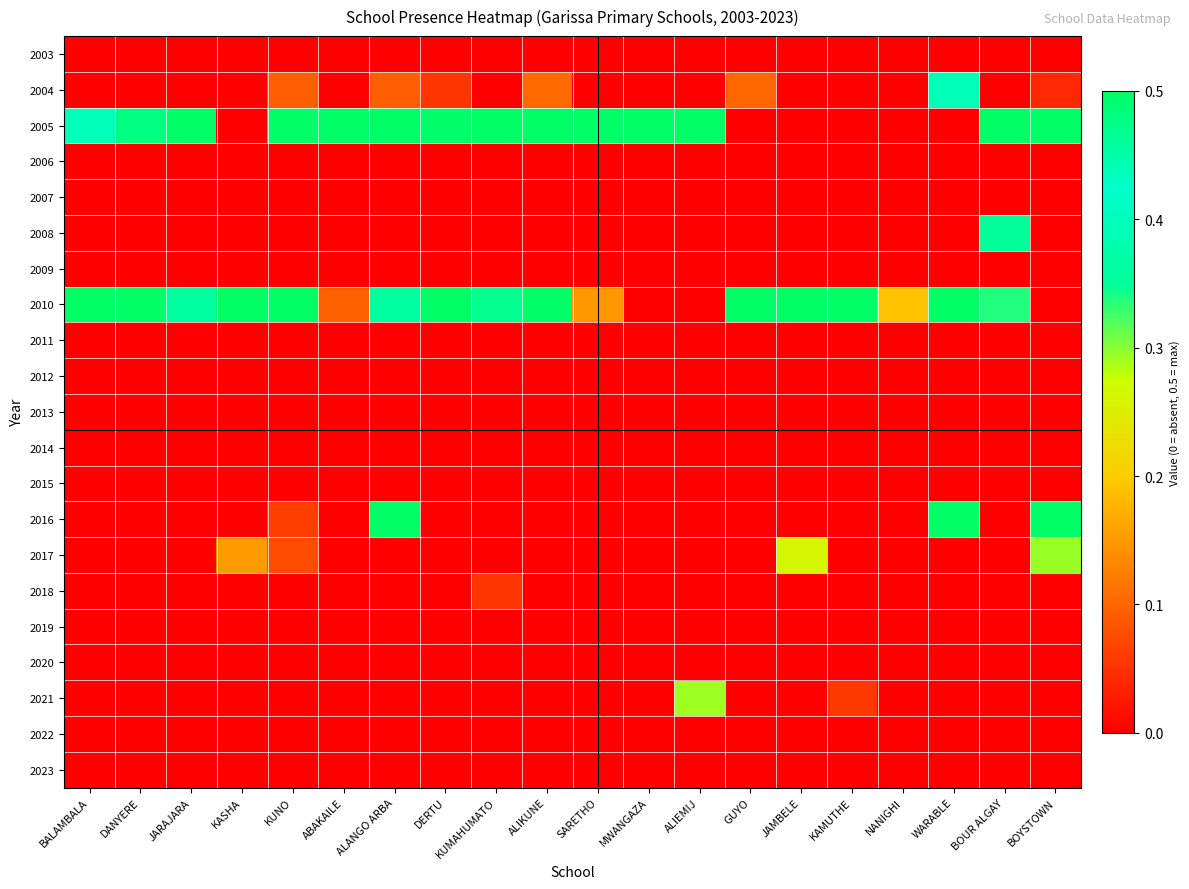

Reading left to right, extract all data points from this chart.

2003: BALAMBALA=0.0	DANYERE=0.0	JARAJARA=0.0	KASHA=0.0	KUNO=0.0	ABAKAILE=0.0	ALANGO ARBA=0.0	DERTU=0.0	KUMAHUMATO=0.0	ALIKUNE=0.0	SARETHO=0.0	MWANGAZA=0.0	ALIEMIJ=0.0	GUYO=0.0	JAMBELE=0.0	KAMUTHE=0.0	NANIGHI=0.0	WARABLE=0.0	BOUR ALGAY=0.0	BOYSTOWN=0.0
2004: BALAMBALA=0.0	DANYERE=0.0	JARAJARA=0.0	KASHA=0.0	KUNO=0.1	ABAKAILE=0.0	ALANGO ARBA=0.1	DERTU=0.1	KUMAHUMATO=0.0	ALIKUNE=0.1	SARETHO=0.0	MWANGAZA=0.0	ALIEMIJ=0.0	GUYO=0.1	JAMBELE=0.0	KAMUTHE=0.0	NANIGHI=0.0	WARABLE=0.4	BOUR ALGAY=0.0	BOYSTOWN=0.0
2005: BALAMBALA=0.4	DANYERE=0.5	JARAJARA=0.5	KASHA=0.0	KUNO=0.5	ABAKAILE=0.5	ALANGO ARBA=0.5	DERTU=0.5	KUMAHUMATO=0.5	ALIKUNE=0.5	SARETHO=0.5	MWANGAZA=0.5	ALIEMIJ=0.5	GUYO=0.0	JAMBELE=0.0	KAMUTHE=0.0	NANIGHI=0.0	WARABLE=0.0	BOUR ALGAY=0.5	BOYSTOWN=0.5
2006: BALAMBALA=0.0	DANYERE=0.0	JARAJARA=0.0	KASHA=0.0	KUNO=0.0	ABAKAILE=0.0	ALANGO ARBA=0.0	DERTU=0.0	KUMAHUMATO=0.0	ALIKUNE=0.0	SARETHO=0.0	MWANGAZA=0.0	ALIEMIJ=0.0	GUYO=0.0	JAMBELE=0.0	KAMUTHE=0.0	NANIGHI=0.0	WARABLE=0.0	BOUR ALGAY=0.0	BOYSTOWN=0.0
2007: BALAMBALA=0.0	DANYERE=0.0	JARAJARA=0.0	KASHA=0.0	KUNO=0.0	ABAKAILE=0.0	ALANGO ARBA=0.0	DERTU=0.0	KUMAHUMATO=0.0	ALIKUNE=0.0	SARETHO=0.0	MWANGAZA=0.0	ALIEMIJ=0.0	GUYO=0.0	JAMBELE=0.0	KAMUTHE=0.0	NANIGHI=0.0	WARABLE=0.0	BOUR ALGAY=0.0	BOYSTOWN=0.0
2008: BALAMBALA=0.0	DANYERE=0.0	JARAJARA=0.0	KASHA=0.0	KUNO=0.0	ABAKAILE=0.0	ALANGO ARBA=0.0	DERTU=0.0	KUMAHUMATO=0.0	ALIKUNE=0.0	SARETHO=0.0	MWANGAZA=0.0	ALIEMIJ=0.0	GUYO=0.0	JAMBELE=0.0	KAMUTHE=0.0	NANIGHI=0.0	WARABLE=0.0	BOUR ALGAY=0.4	BOYSTOWN=0.0
2009: BALAMBALA=0.0	DANYERE=0.0	JARAJARA=0.0	KASHA=0.0	KUNO=0.0	ABAKAILE=0.0	ALANGO ARBA=0.0	DERTU=0.0	KUMAHUMATO=0.0	ALIKUNE=0.0	SARETHO=0.0	MWANGAZA=0.0	ALIEMIJ=0.0	GUYO=0.0	JAMBELE=0.0	KAMUTHE=0.0	NANIGHI=0.0	WARABLE=0.0	BOUR ALGAY=0.0	BOYSTOWN=0.0
2010: BALAMBALA=0.5	DANYERE=0.5	JARAJARA=0.4	KASHA=0.5	KUNO=0.5	ABAKAILE=0.1	ALANGO ARBA=0.4	DERTU=0.5	KUMAHUMATO=0.5	ALIKUNE=0.5	SARETHO=0.1	MWANGAZA=0.0	ALIEMIJ=0.0	GUYO=0.5	JAMBELE=0.5	KAMUTHE=0.5	NANIGHI=0.2	WARABLE=0.5	BOUR ALGAY=0.3	BOYSTOWN=0.0
2011: BALAMBALA=0.0	DANYERE=0.0	JARAJARA=0.0	KASHA=0.0	KUNO=0.0	ABAKAILE=0.0	ALANGO ARBA=0.0	DERTU=0.0	KUMAHUMATO=0.0	ALIKUNE=0.0	SARETHO=0.0	MWANGAZA=0.0	ALIEMIJ=0.0	GUYO=0.0	JAMBELE=0.0	KAMUTHE=0.0	NANIGHI=0.0	WARABLE=0.0	BOUR ALGAY=0.0	BOYSTOWN=0.0
2012: BALAMBALA=0.0	DANYERE=0.0	JARAJARA=0.0	KASHA=0.0	KUNO=0.0	ABAKAILE=0.0	ALANGO ARBA=0.0	DERTU=0.0	KUMAHUMATO=0.0	ALIKUNE=0.0	SARETHO=0.0	MWANGAZA=0.0	ALIEMIJ=0.0	GUYO=0.0	JAMBELE=0.0	KAMUTHE=0.0	NANIGHI=0.0	WARABLE=0.0	BOUR ALGAY=0.0	BOYSTOWN=0.0
2013: BALAMBALA=0.0	DANYERE=0.0	JARAJARA=0.0	KASHA=0.0	KUNO=0.0	ABAKAILE=0.0	ALANGO ARBA=0.0	DERTU=0.0	KUMAHUMATO=0.0	ALIKUNE=0.0	SARETHO=0.0	MWANGAZA=0.0	ALIEMIJ=0.0	GUYO=0.0	JAMBELE=0.0	KAMUTHE=0.0	NANIGHI=0.0	WARABLE=0.0	BOUR ALGAY=0.0	BOYSTOWN=0.0
2014: BALAMBALA=0.0	DANYERE=0.0	JARAJARA=0.0	KASHA=0.0	KUNO=0.0	ABAKAILE=0.0	ALANGO ARBA=0.0	DERTU=0.0	KUMAHUMATO=0.0	ALIKUNE=0.0	SARETHO=0.0	MWANGAZA=0.0	ALIEMIJ=0.0	GUYO=0.0	JAMBELE=0.0	KAMUTHE=0.0	NANIGHI=0.0	WARABLE=0.0	BOUR ALGAY=0.0	BOYSTOWN=0.0
2015: BALAMBALA=0.0	DANYERE=0.0	JARAJARA=0.0	KASHA=0.0	KUNO=0.0	ABAKAILE=0.0	ALANGO ARBA=0.0	DERTU=0.0	KUMAHUMATO=0.0	ALIKUNE=0.0	SARETHO=0.0	MWANGAZA=0.0	ALIEMIJ=0.0	GUYO=0.0	JAMBELE=0.0	KAMUTHE=0.0	NANIGHI=0.0	WARABLE=0.0	BOUR ALGAY=0.0	BOYSTOWN=0.0
2016: BALAMBALA=0.0	DANYERE=0.0	JARAJARA=0.0	KASHA=0.0	KUNO=0.1	ABAKAILE=0.0	ALANGO ARBA=0.5	DERTU=0.0	KUMAHUMATO=0.0	ALIKUNE=0.0	SARETHO=0.0	MWANGAZA=0.0	ALIEMIJ=0.0	GUYO=0.0	JAMBELE=0.0	KAMUTHE=0.0	NANIGHI=0.0	WARABLE=0.5	BOUR ALGAY=0.0	BOYSTOWN=0.5
2017: BALAMBALA=0.0	DANYERE=0.0	JARAJARA=0.0	KASHA=0.2	KUNO=0.1	ABAKAILE=0.0	ALANGO ARBA=0.0	DERTU=0.0	KUMAHUMATO=0.0	ALIKUNE=0.0	SARETHO=0.0	MWANGAZA=0.0	ALIEMIJ=0.0	GUYO=0.0	JAMBELE=0.3	KAMUTHE=0.0	NANIGHI=0.0	WARABLE=0.0	BOUR ALGAY=0.0	BOYSTOWN=0.3
2018: BALAMBALA=0.0	DANYERE=0.0	JARAJARA=0.0	KASHA=0.0	KUNO=0.0	ABAKAILE=0.0	ALANGO ARBA=0.0	DERTU=0.0	KUMAHUMATO=0.1	ALIKUNE=0.0	SARETHO=0.0	MWANGAZA=0.0	ALIEMIJ=0.0	GUYO=0.0	JAMBELE=0.0	KAMUTHE=0.0	NANIGHI=0.0	WARABLE=0.0	BOUR ALGAY=0.0	BOYSTOWN=0.0
2019: BALAMBALA=0.0	DANYERE=0.0	JARAJARA=0.0	KASHA=0.0	KUNO=0.0	ABAKAILE=0.0	ALANGO ARBA=0.0	DERTU=0.0	KUMAHUMATO=0.0	ALIKUNE=0.0	SARETHO=0.0	MWANGAZA=0.0	ALIEMIJ=0.0	GUYO=0.0	JAMBELE=0.0	KAMUTHE=0.0	NANIGHI=0.0	WARABLE=0.0	BOUR ALGAY=0.0	BOYSTOWN=0.0
2020: BALAMBALA=0.0	DANYERE=0.0	JARAJARA=0.0	KASHA=0.0	KUNO=0.0	ABAKAILE=0.0	ALANGO ARBA=0.0	DERTU=0.0	KUMAHUMATO=0.0	ALIKUNE=0.0	SARETHO=0.0	MWANGAZA=0.0	ALIEMIJ=0.0	GUYO=0.0	JAMBELE=0.0	KAMUTHE=0.0	NANIGHI=0.0	WARABLE=0.0	BOUR ALGAY=0.0	BOYSTOWN=0.0
2021: BALAMBALA=0.0	DANYERE=0.0	JARAJARA=0.0	KASHA=0.0	KUNO=0.0	ABAKAILE=0.0	ALANGO ARBA=0.0	DERTU=0.0	KUMAHUMATO=0.0	ALIKUNE=0.0	SARETHO=0.0	MWANGAZA=0.0	ALIEMIJ=0.3	GUYO=0.0	JAMBELE=0.0	KAMUTHE=0.1	NANIGHI=0.0	WARABLE=0.0	BOUR ALGAY=0.0	BOYSTOWN=0.0
2022: BALAMBALA=0.0	DANYERE=0.0	JARAJARA=0.0	KASHA=0.0	KUNO=0.0	ABAKAILE=0.0	ALANGO ARBA=0.0	DERTU=0.0	KUMAHUMATO=0.0	ALIKUNE=0.0	SARETHO=0.0	MWANGAZA=0.0	ALIEMIJ=0.0	GUYO=0.0	JAMBELE=0.0	KAMUTHE=0.0	NANIGHI=0.0	WARABLE=0.0	BOUR ALGAY=0.0	BOYSTOWN=0.0
2023: BALAMBALA=0.0	DANYERE=0.0	JARAJARA=0.0	KASHA=0.0	KUNO=0.0	ABAKAILE=0.0	ALANGO ARBA=0.0	DERTU=0.0	KUMAHUMATO=0.0	ALIKUNE=0.0	SARETHO=0.0	MWANGAZA=0.0	ALIEMIJ=0.0	GUYO=0.0	JAMBELE=0.0	KAMUTHE=0.0	NANIGHI=0.0	WARABLE=0.0	BOUR ALGAY=0.0	BOYSTOWN=0.0